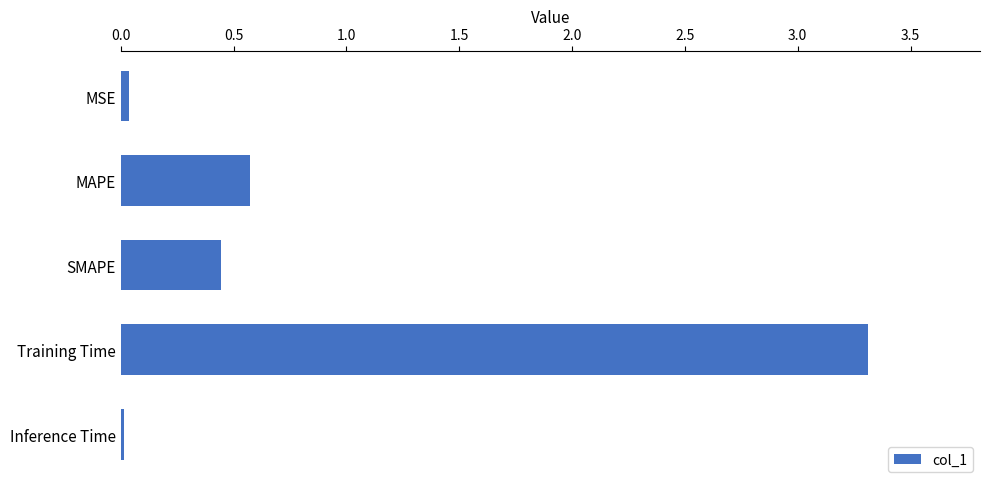

True or false: the data shows 0.3 at MAPE.

False